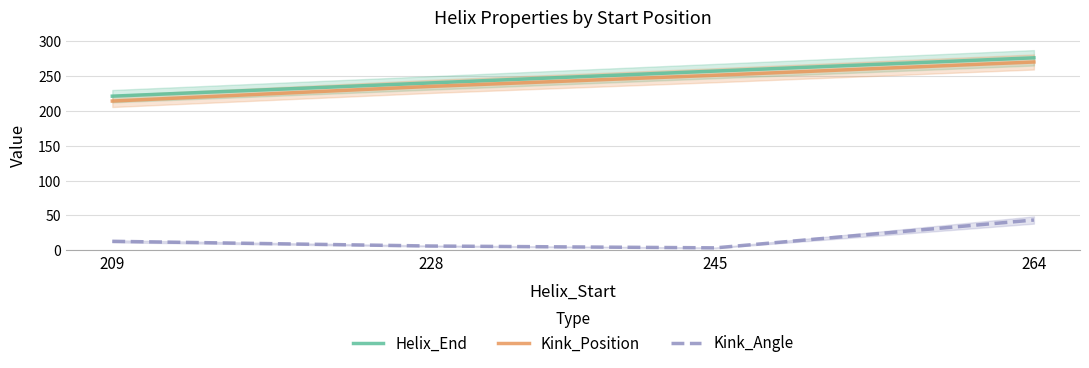

Is it true that Kink_Position equals 270.0 at 264?

True